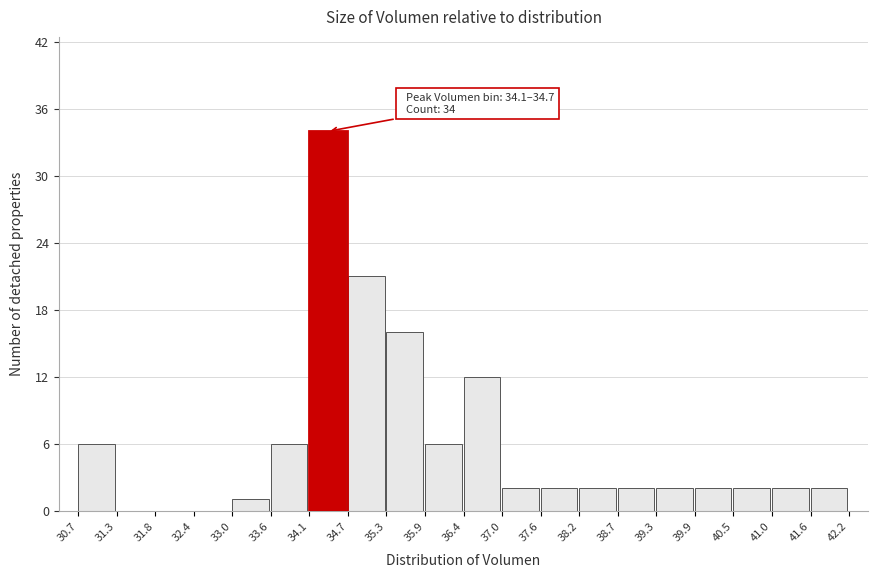

Which range on the x-axis has the tallest bar?

34.1 to 34.7